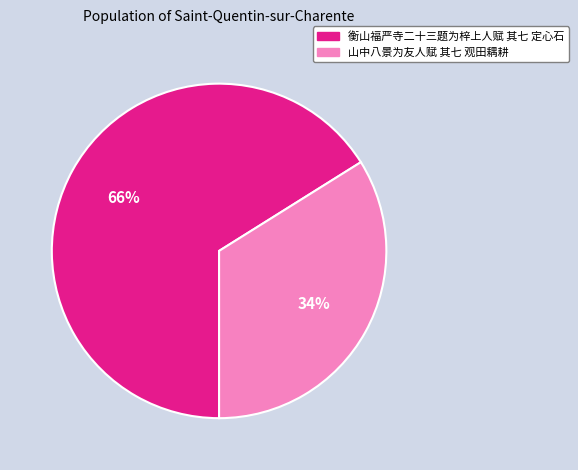

Does 衡山福严寺二十三题为梓上人赋 其七 定心石 account for over 50% of the chart?

Yes